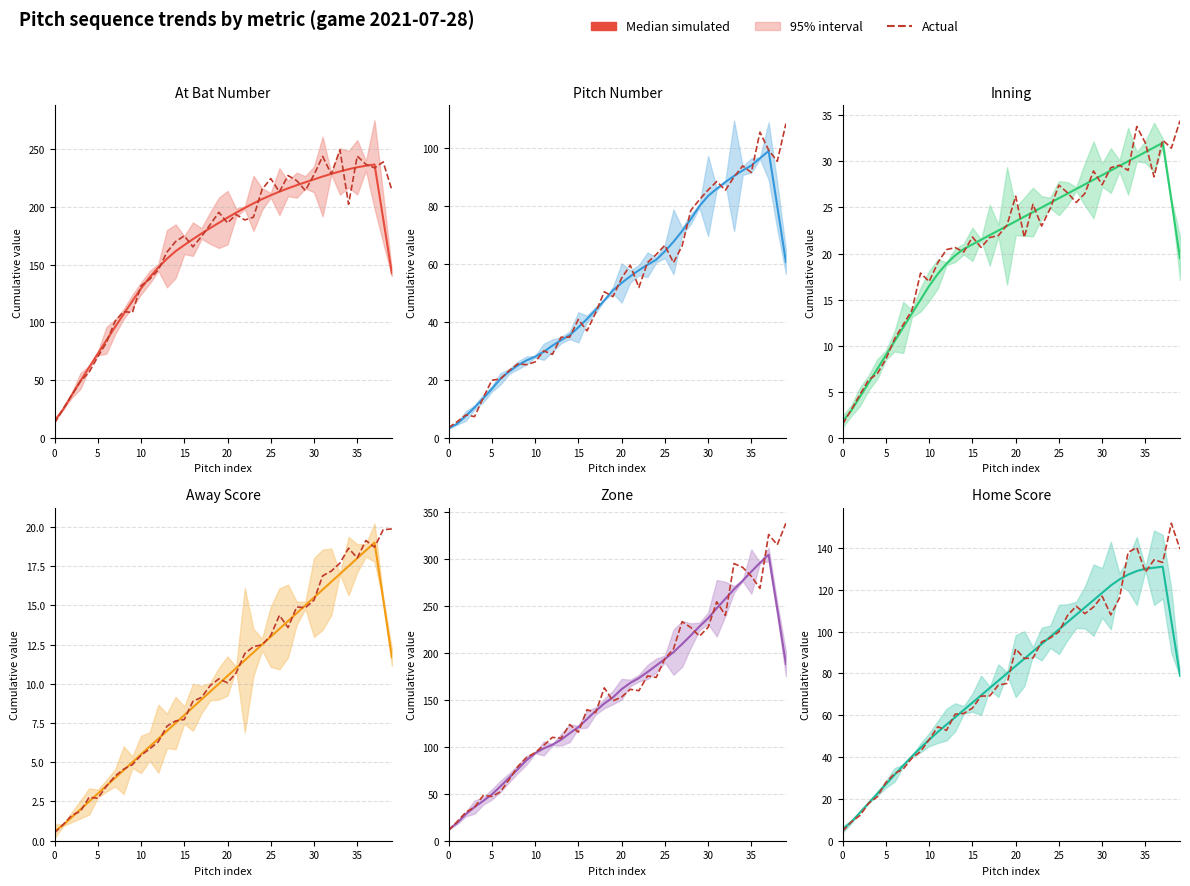

At which category does Median simulated reach its first local peak?

37